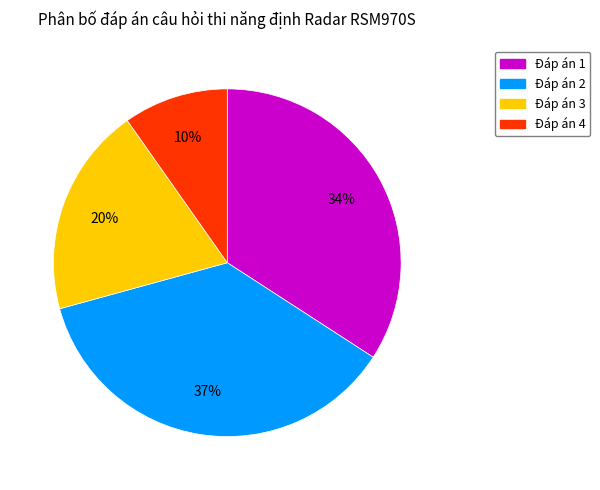

What percentage is the Đáp án 2 slice, to the nearest percent?

37%